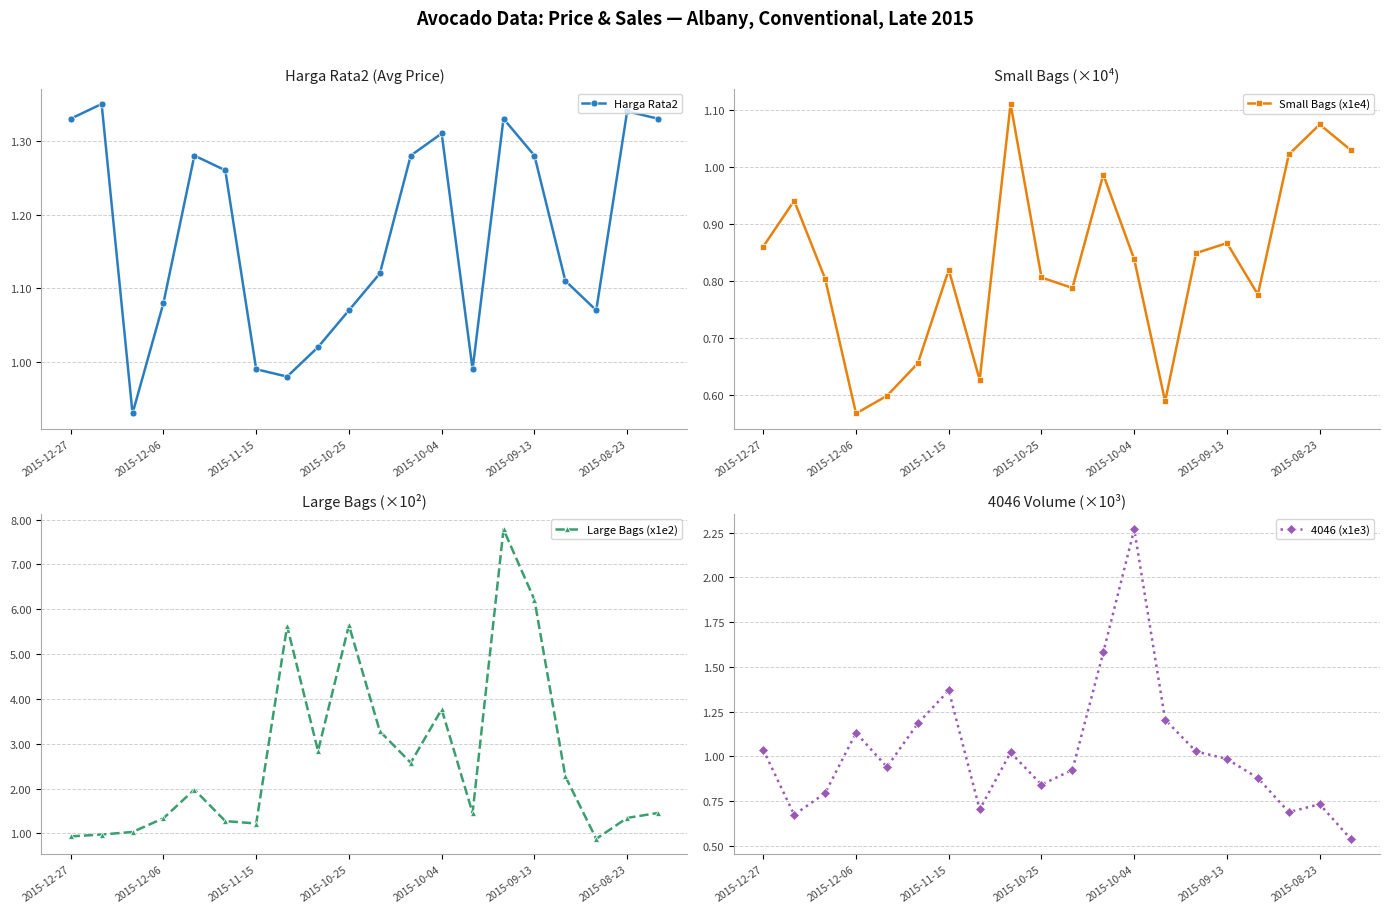

How many interior local valleys does the 4046 (x1e3) series have?

5